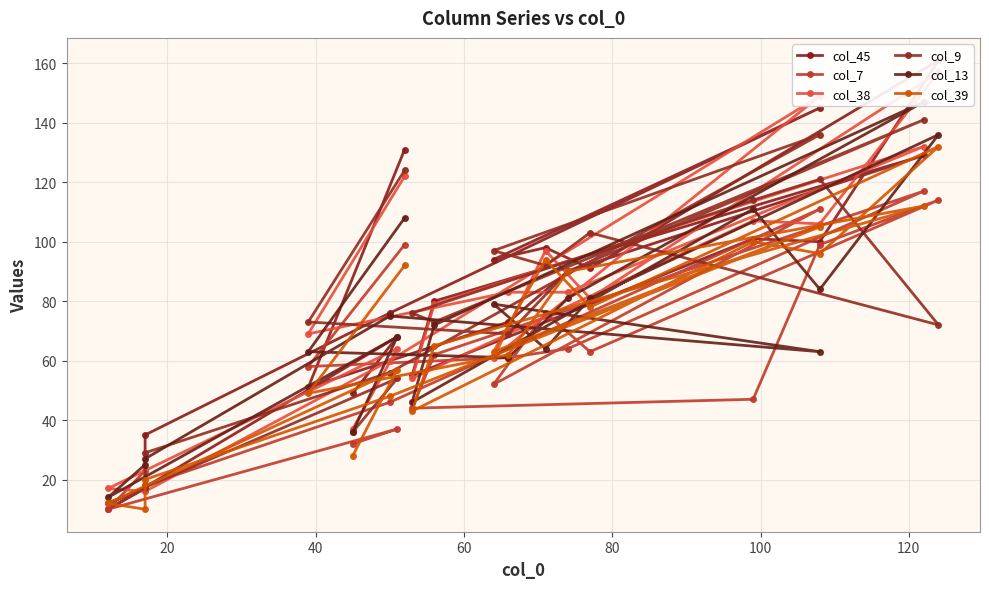

Reading left to right, transcribe all the data shown in this chart.

col_45: 131	51	73	90	129	80	55	101	100	161	91	98	94	145	76	35	17	10	68	49
col_7: 99	58	61	64	117	62	44	47	99	114	63	76	52	111	46	18	23	10	37	32
col_38: 122	69	83	83	132	79	54	107	106	157	81	97	61	149	60	16	16	17	64	37
col_9: 124	73	69	90	141	73	76	114	121	72	103	92	97	136	56	29	17	12	54	36
col_13: 108	63	61	81	147	72	46	111	84	136	81	64	79	63	75	27	25	14	68	36
col_39: 92	49	62	90	112	65	43	100	96	132	78	94	63	105	48	20	10	12	57	28